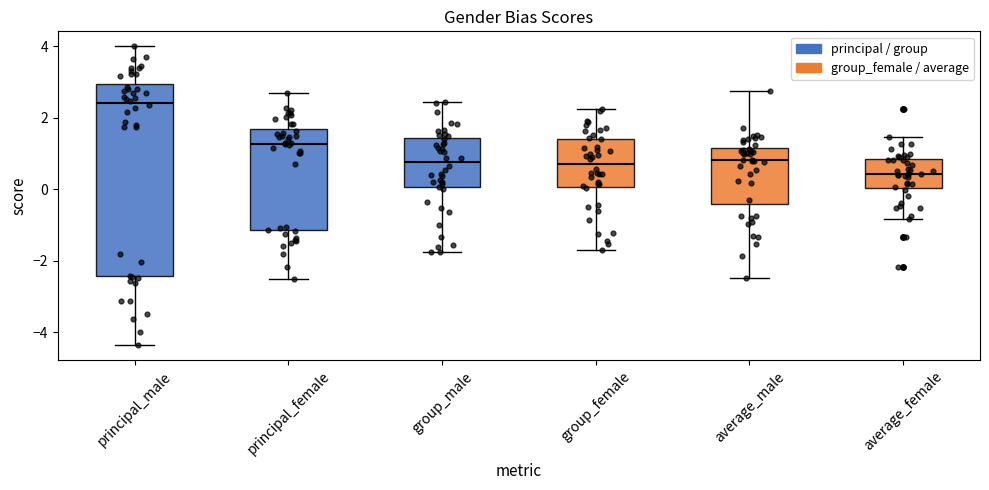

Which box is the tallest, from its lower edge to its upper edge?

principal_male